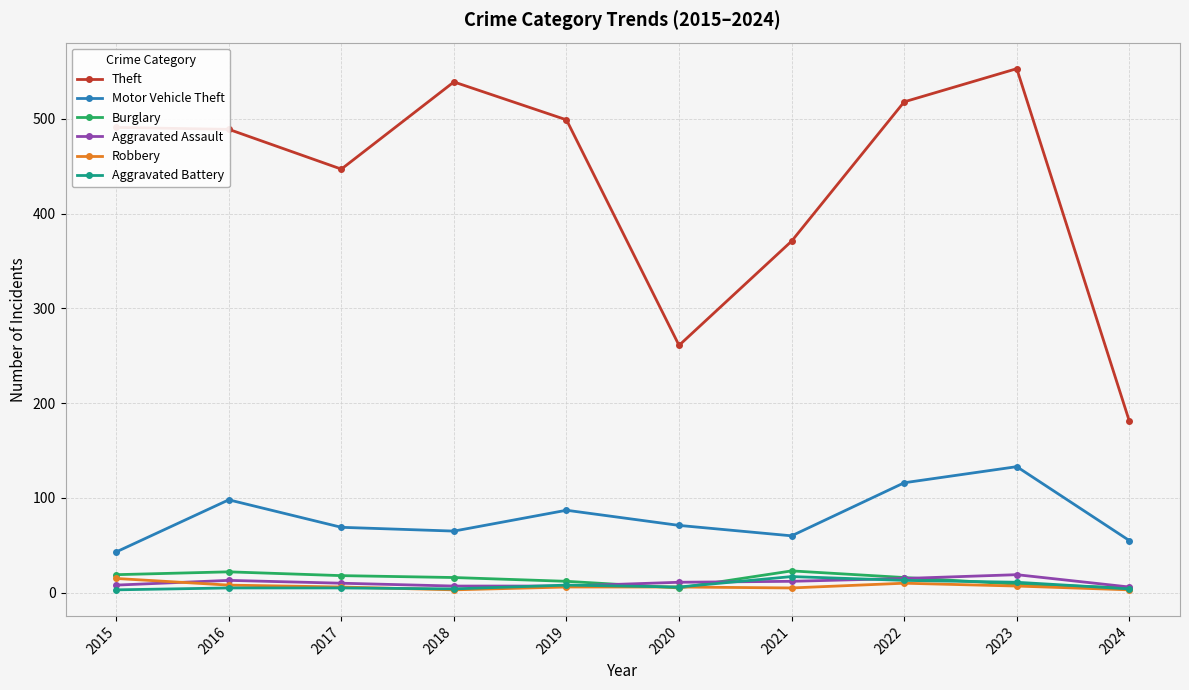

Which series has the widest spread of values?

Theft